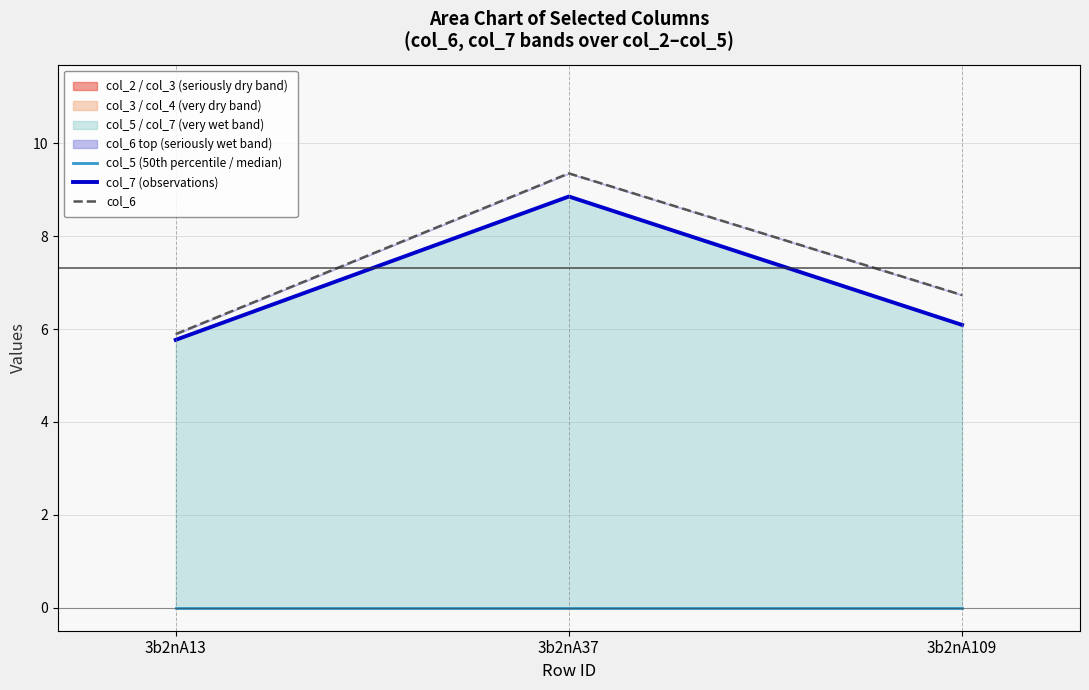

Reading right to left, extract all data points from this chart.

col_5 (50th percentile / median): 3b2nA109=0.0	3b2nA37=0.0	3b2nA13=0.0
col_7 (observations): 3b2nA109=6.1	3b2nA37=8.9	3b2nA13=5.8
col_6: 3b2nA109=6.7	3b2nA37=9.4	3b2nA13=5.9